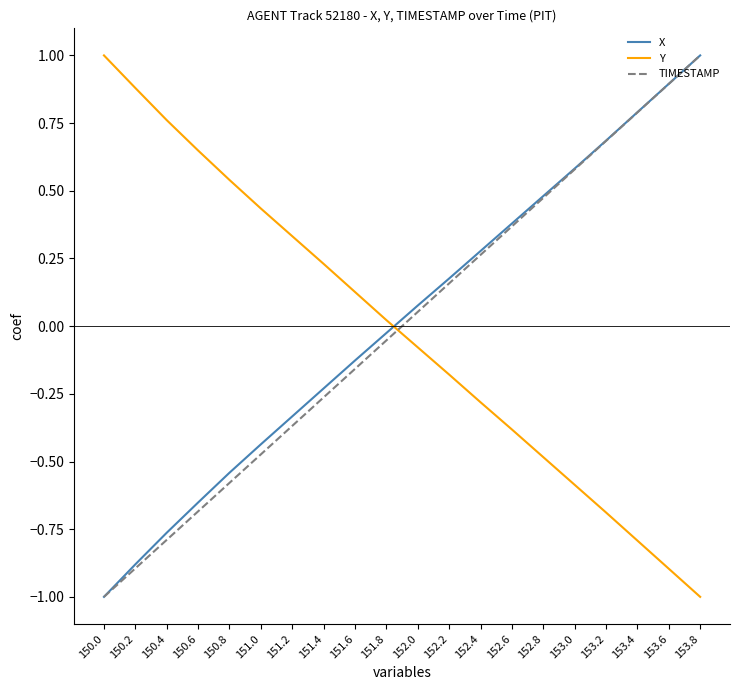

What is the maximum value shown in the chart?

1.0